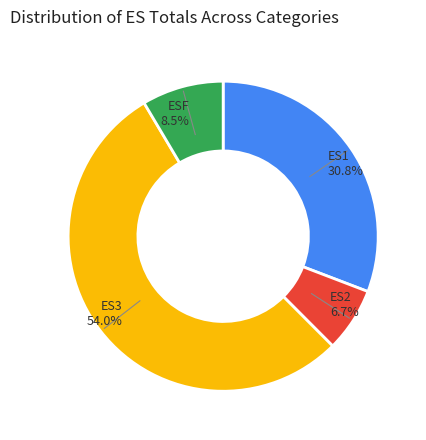

Is there a majority slice in this chart?

Yes